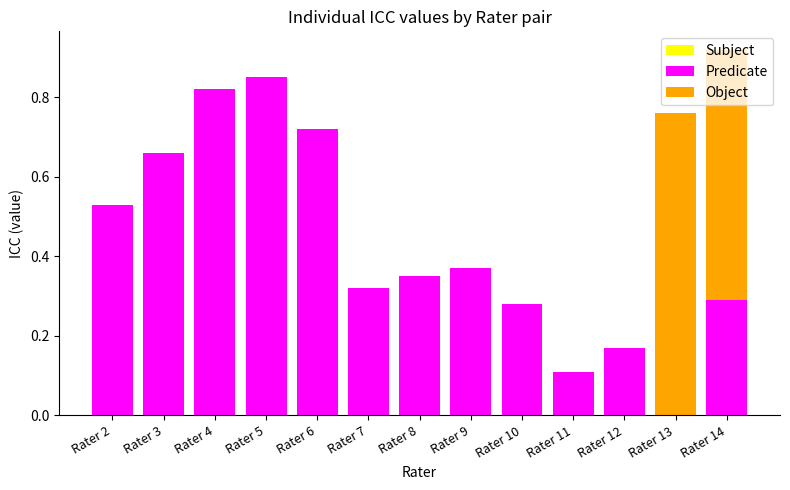

At which category is the sum across all series the highest?

Rater 14